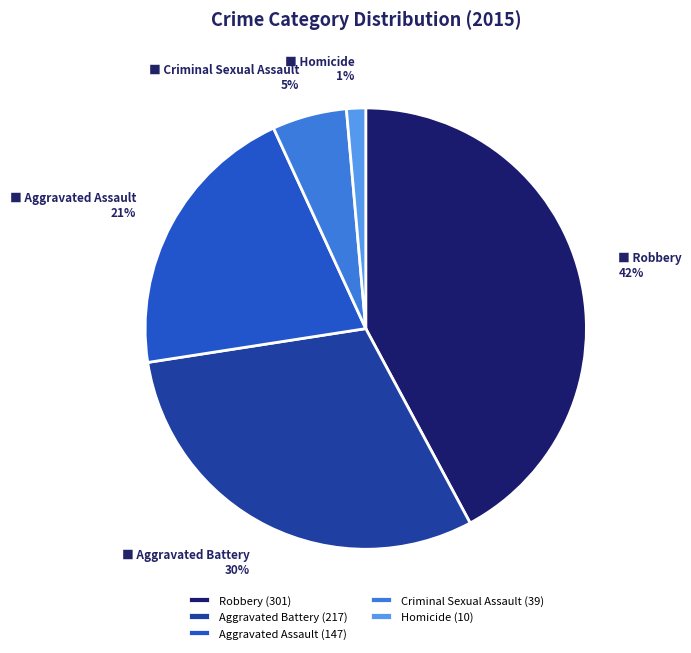

Which has a higher value, Criminal Sexual Assault (39) or Homicide (10)?

Criminal Sexual Assault (39)